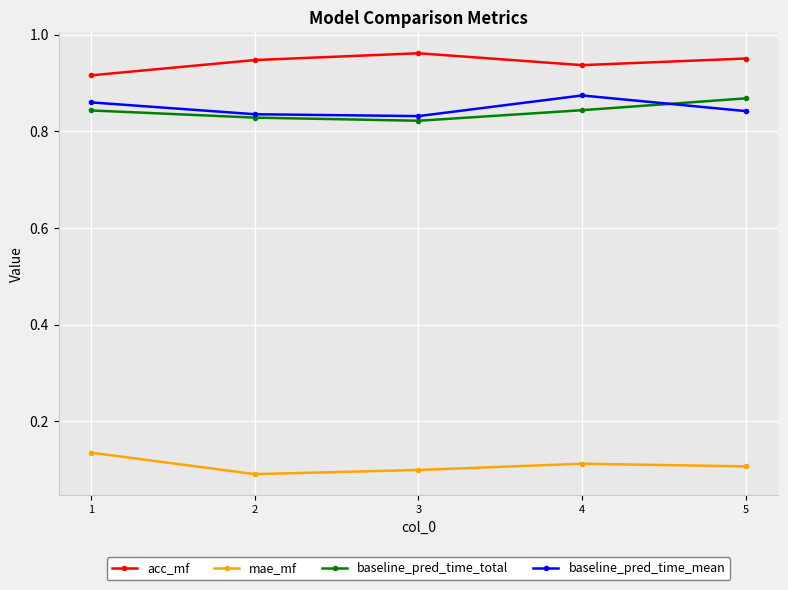

Does the chart have visible grid lines?

Yes